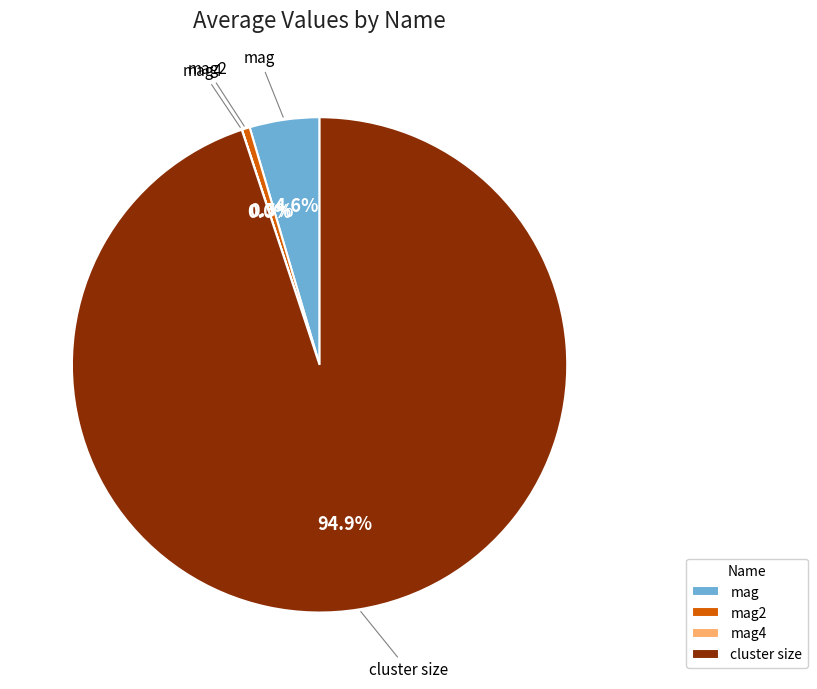

Is there any slice that represents more than half of the pie?

Yes